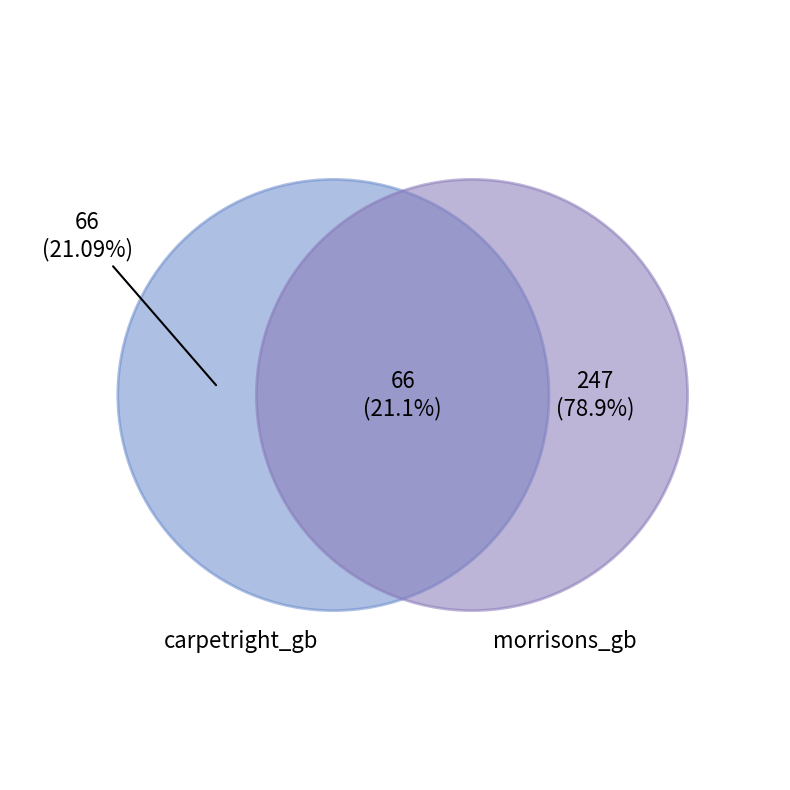

Do carpetright_gb and morrisons_gb together represent more than half of the pie?

Yes